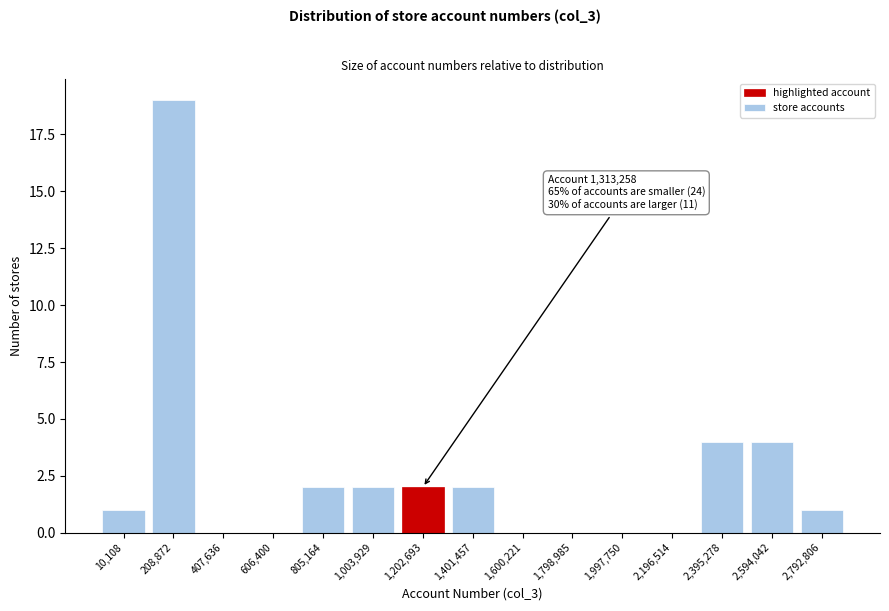

Reading left to right, transcribe all the data shown in this chart.

10,108=1	208,872=19	407,636=0	606,400=0	805,164=2	1,003,929=2	1,202,693=2	1,401,457=2	1,600,221=0	1,798,985=0	1,997,750=0	2,196,514=0	2,395,278=4	2,594,042=4	2,792,806=1